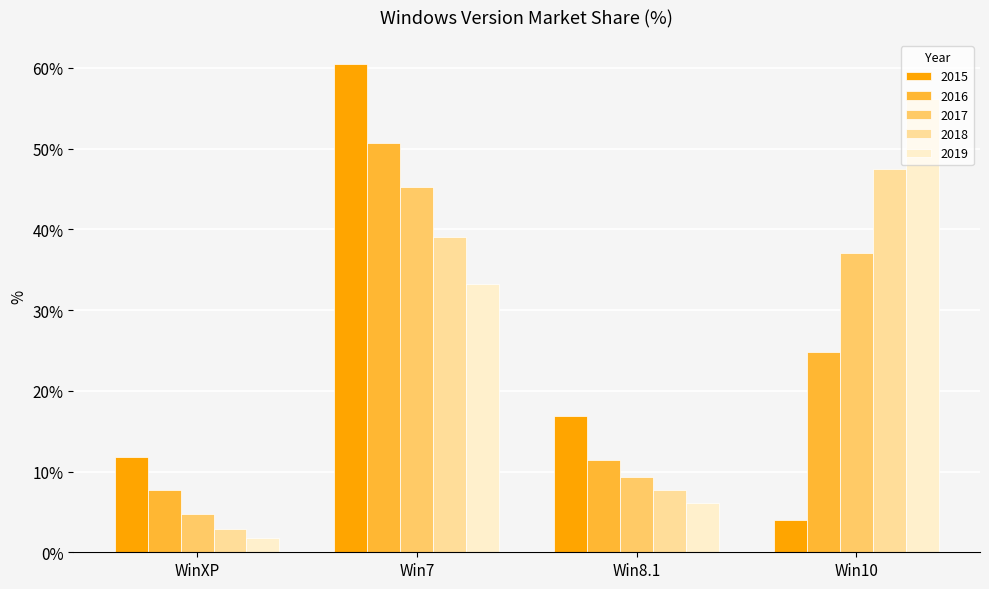

What is the value of the 2019 bar at the 4th from the left?

56.2